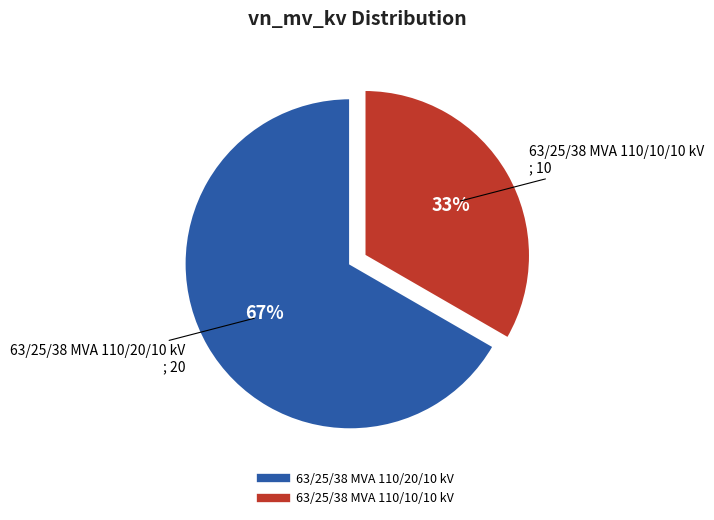

Between 63/25/38 MVA 110/20/10 kV and 63/25/38 MVA 110/10/10 kV, which is larger?

63/25/38 MVA 110/20/10 kV